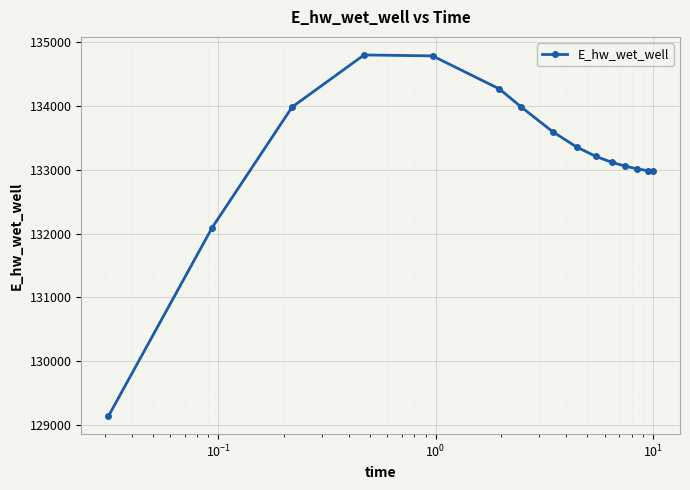

What is the value of the 4th point from the left?

134803.4